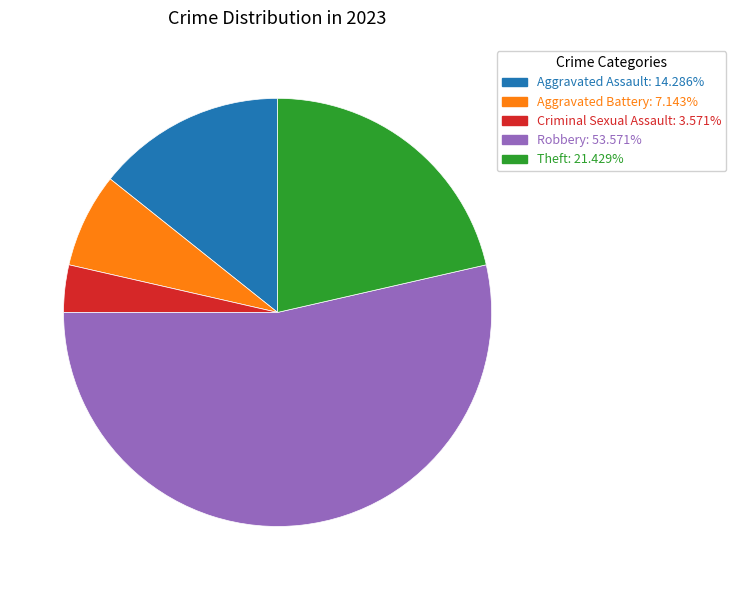

Rank the categories by value from highest to lowest.

Robbery, Theft, Aggravated Assault, Aggravated Battery, Criminal Sexual Assault